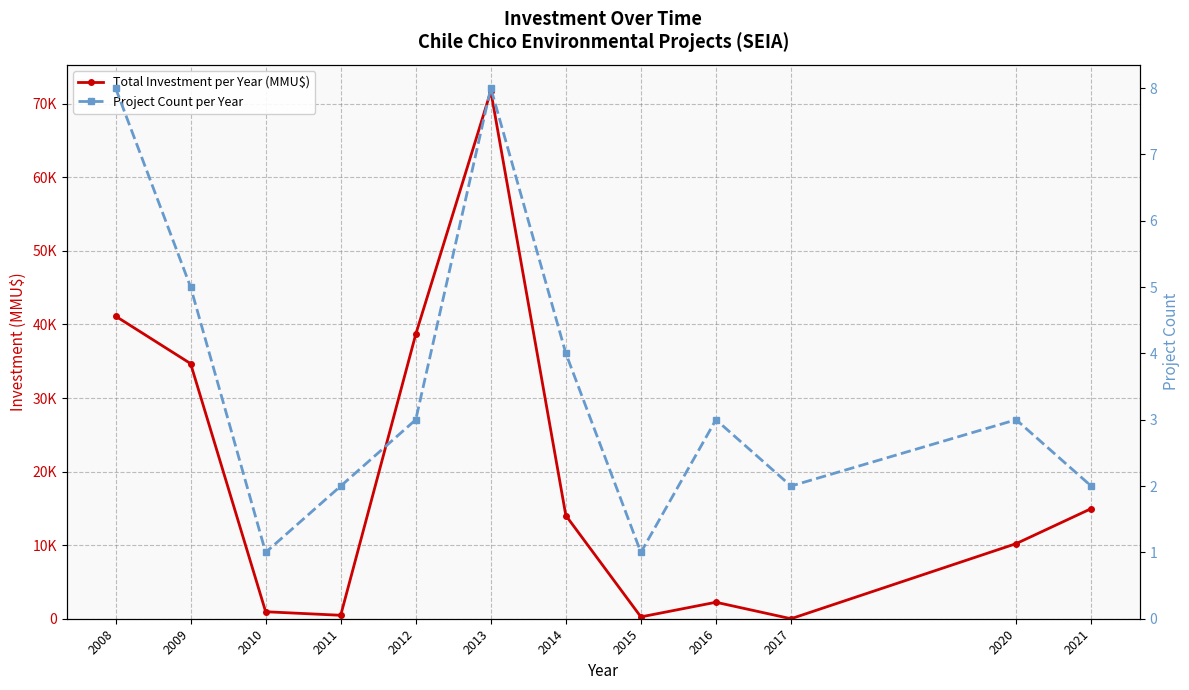

At how many categories does at least one series exceed 17740?

4